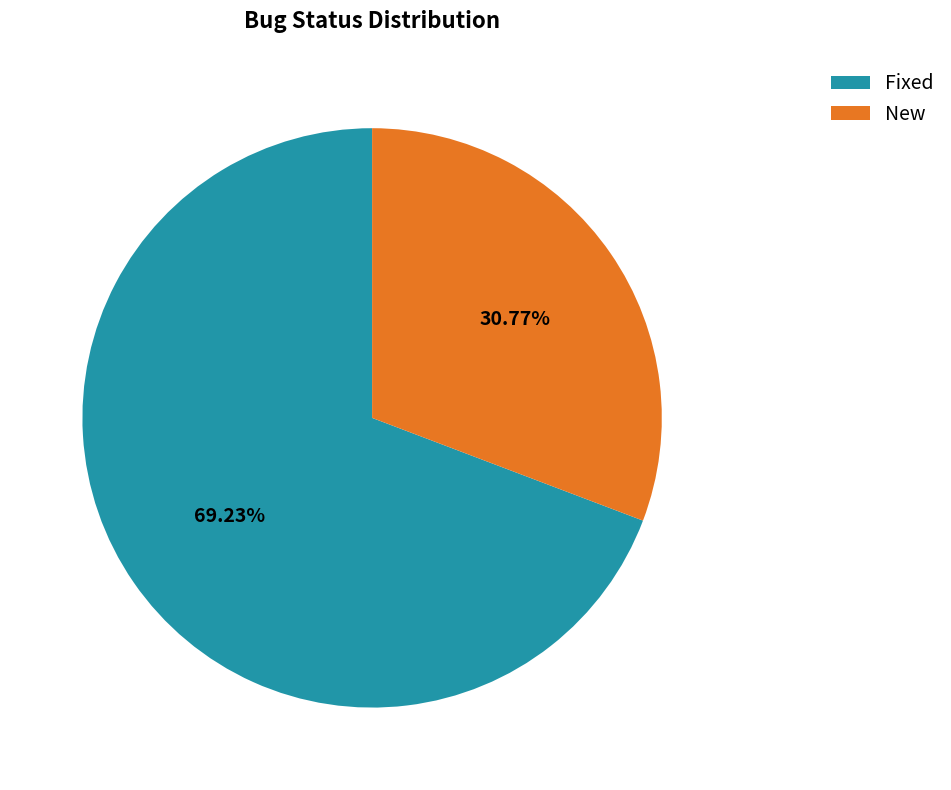

To the nearest percent, what is the difference between the Fixed and New slice percentages?

38%